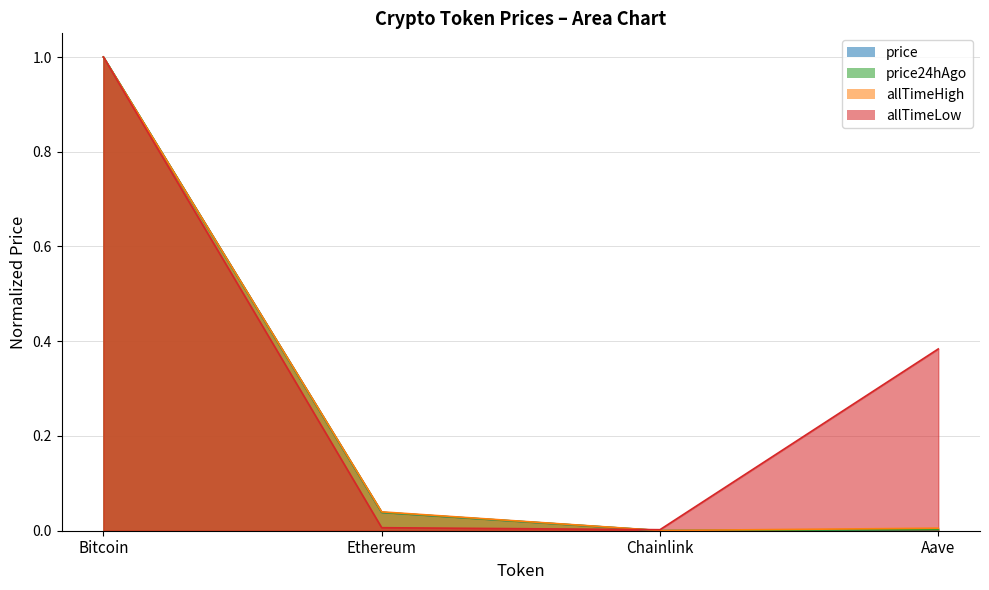

Count the number of data series in this chart.

4